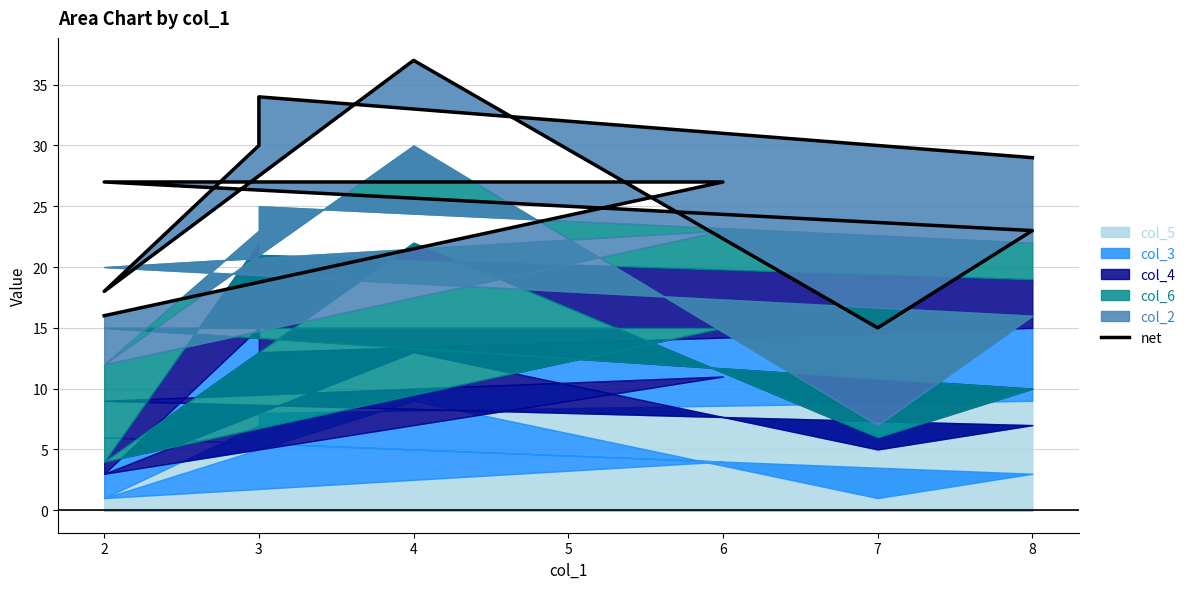

How many points are higher than both their immediate neighbors (excluding endpoints)?

2